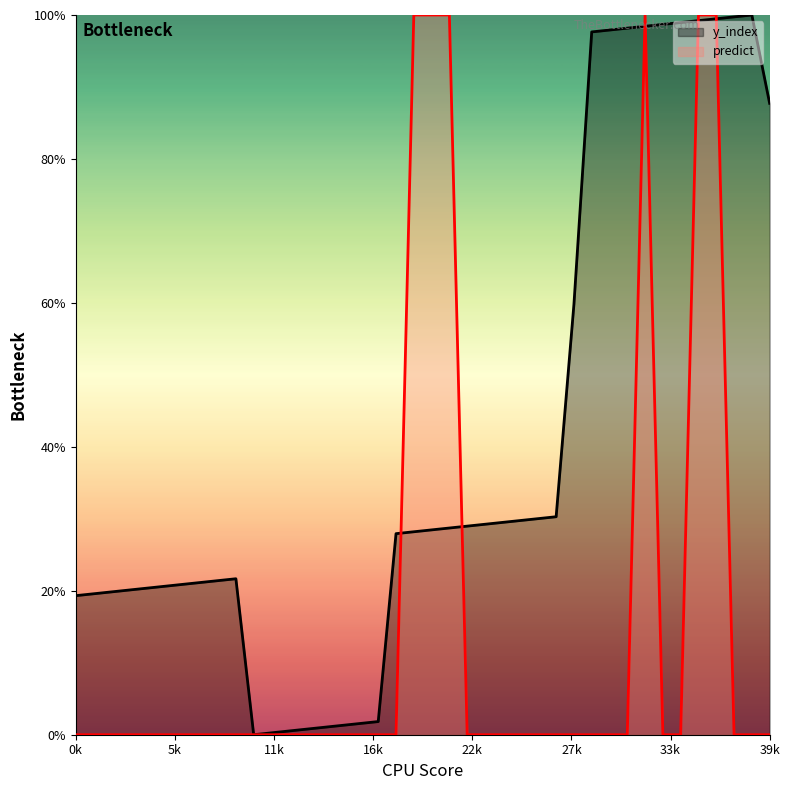

What is the highest value of the y_index series?

100.0